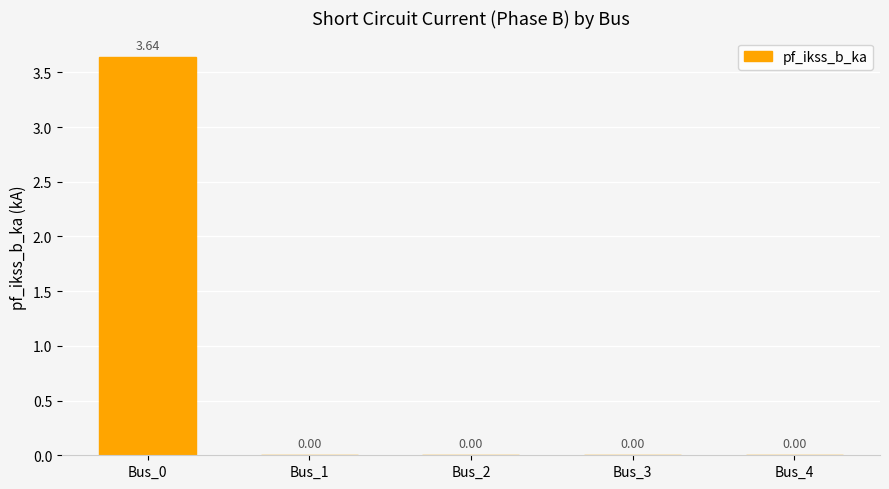

Which has a higher value, Bus_3 or Bus_0?

Bus_0